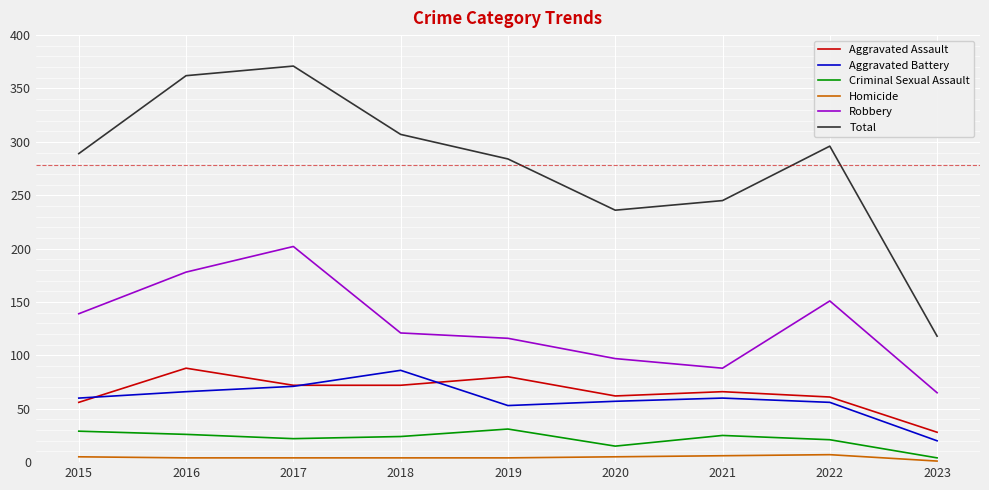

What is the total value across all series at 2020?

472